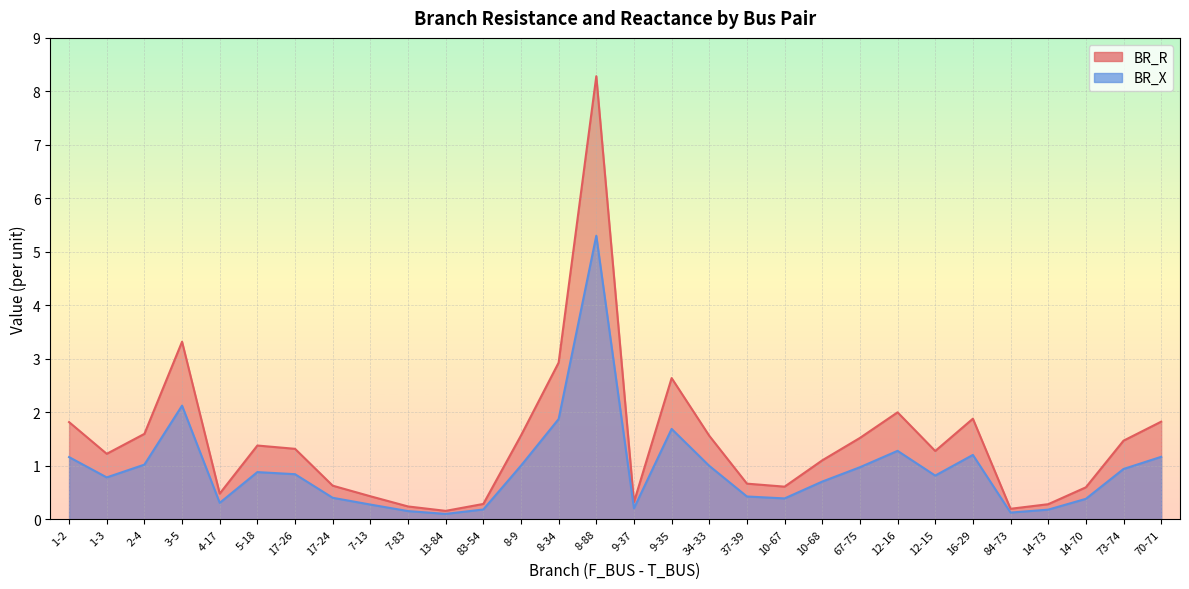

Which series has the widest spread of values?

BR_R